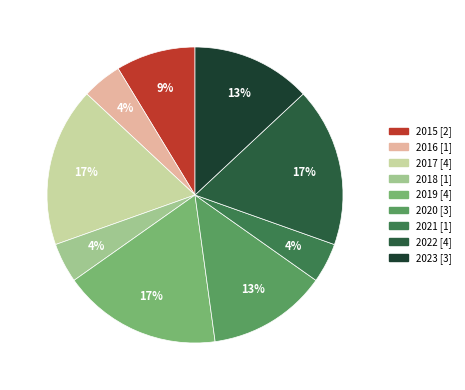

To the nearest percent, what is the difference between the 2020 and 2017 slice percentages?

4%